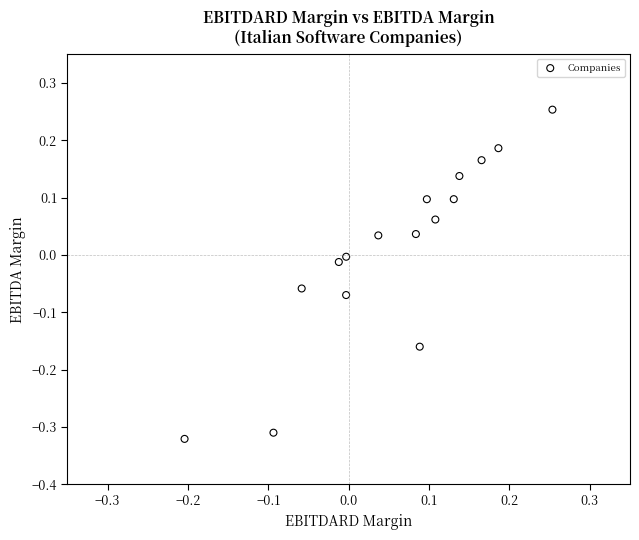

What is the range of Y values (max minus min)?

0.6